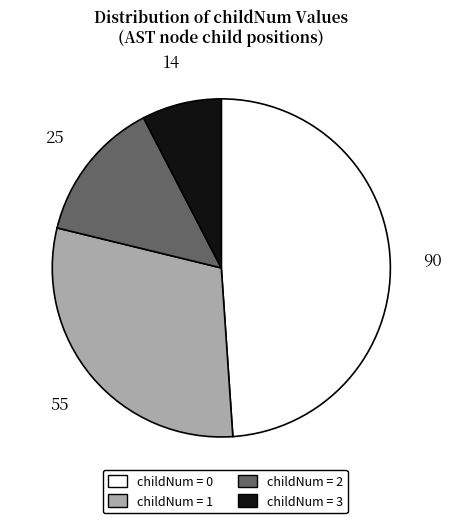

Does childNum = 1 account for over 50% of the chart?

No